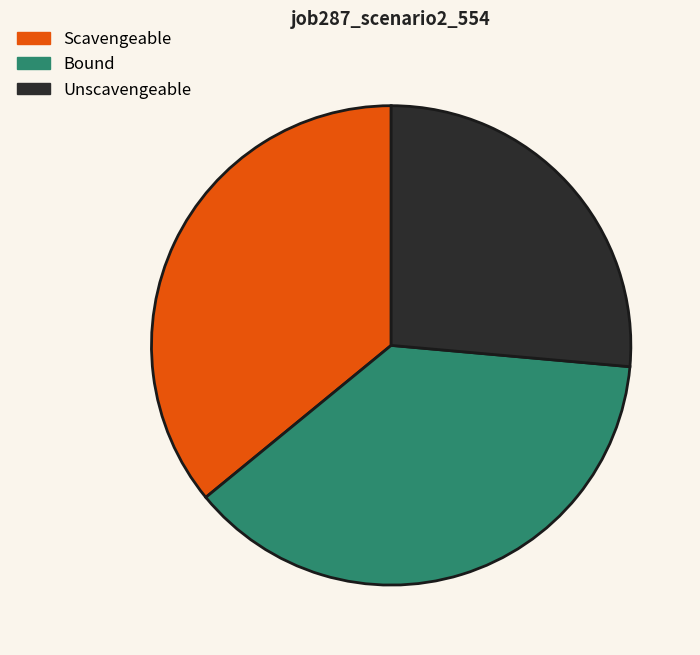

What is the largest slice in the pie chart?

Bound